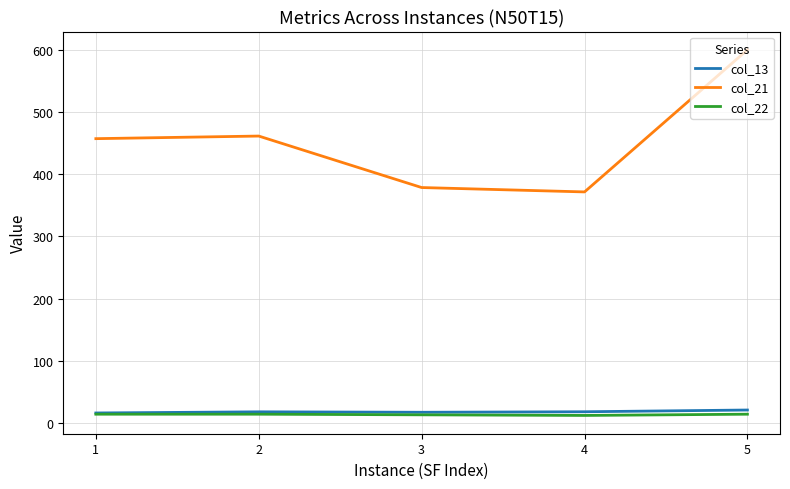

Between 1 and 4, which series saw the biggest shift?

col_21